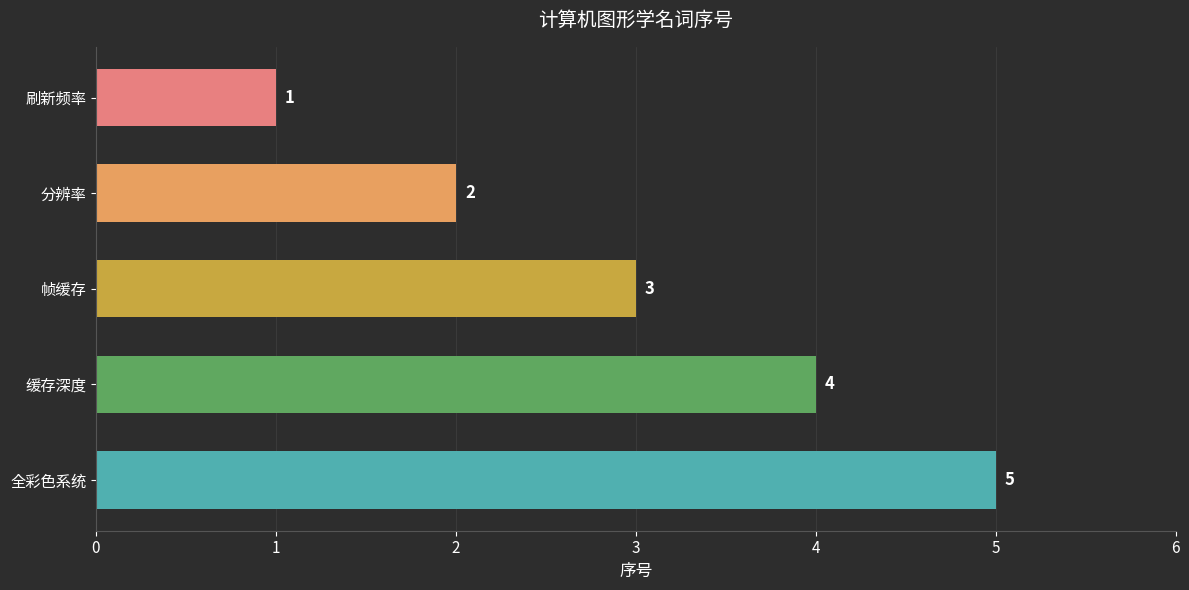

Count the values in the range 2 to 4.

3